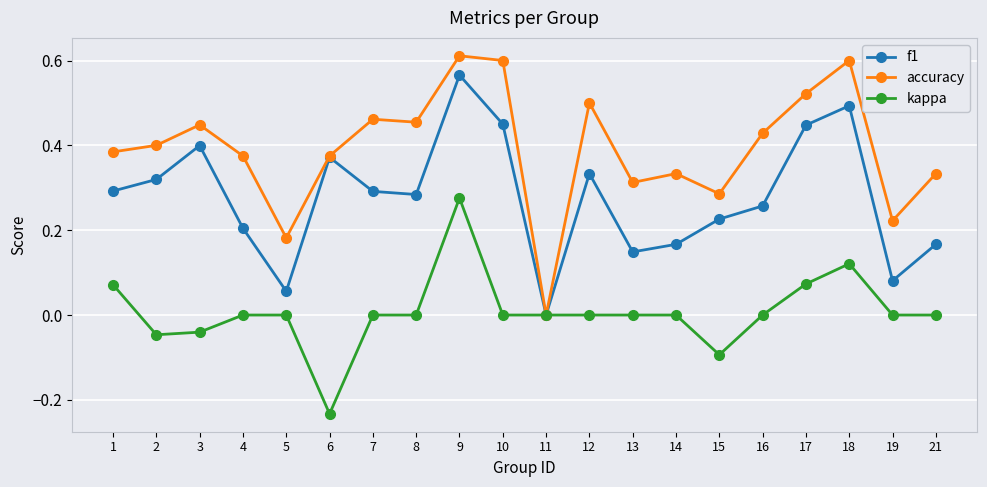

Is it true that kappa equals 0.0 at 11?

True